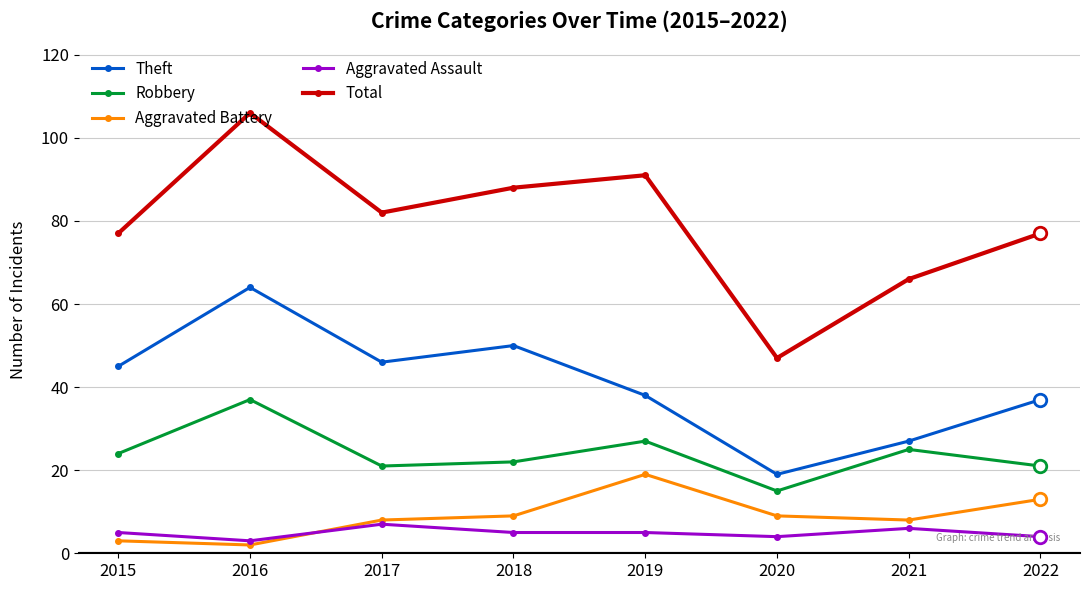

In Aggravated Battery, how many points are higher than both neighbors (excluding endpoints)?

1